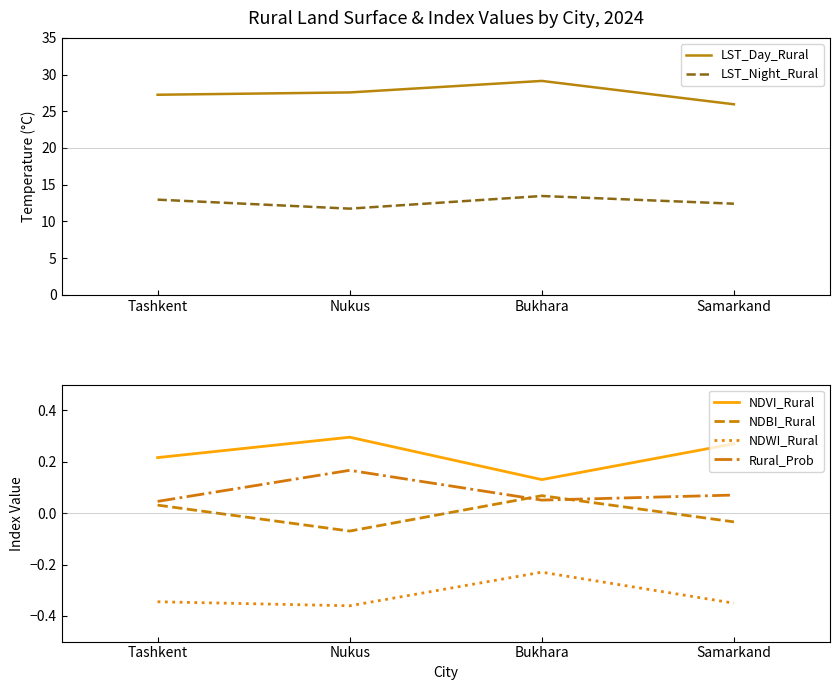

True or false: NDVI_Rural has a value of 0.5 at Nukus.

False